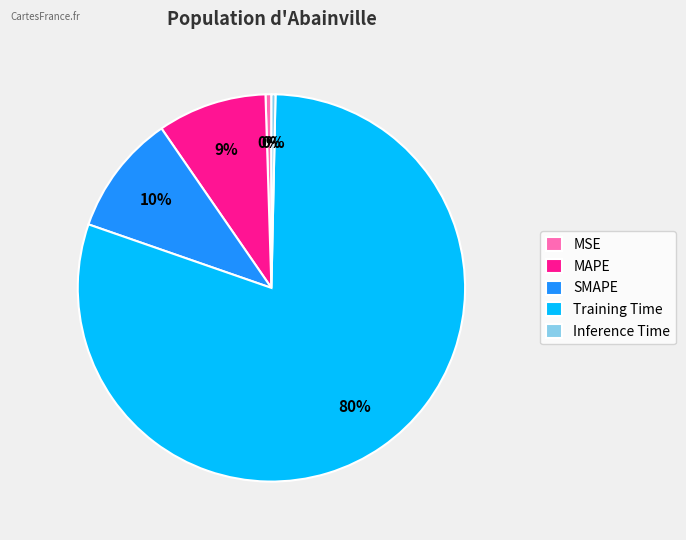

True or false: MAPE accounts for 16% of the total.

False